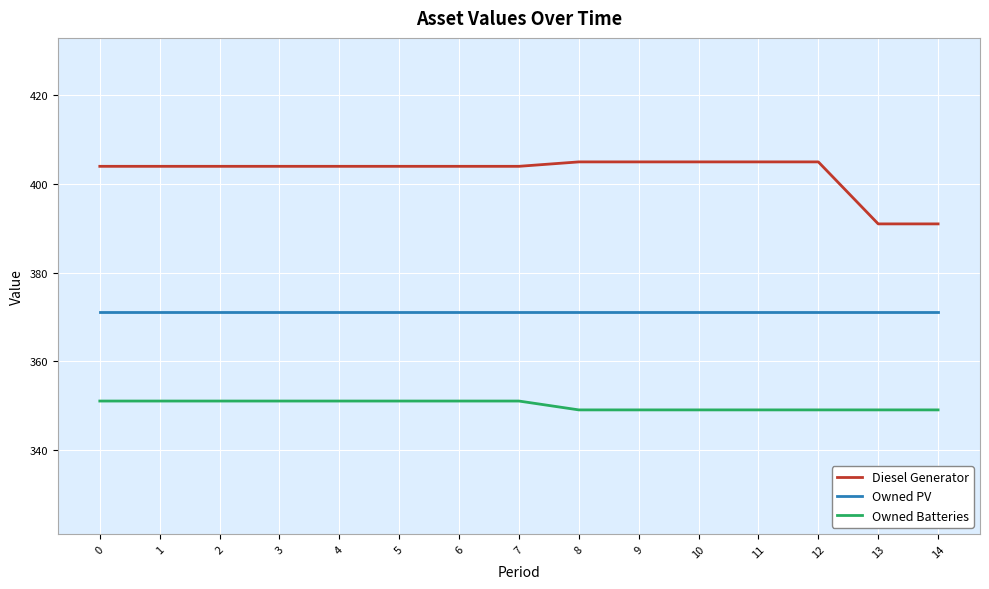

What is the highest value of the Diesel Generator series?

405